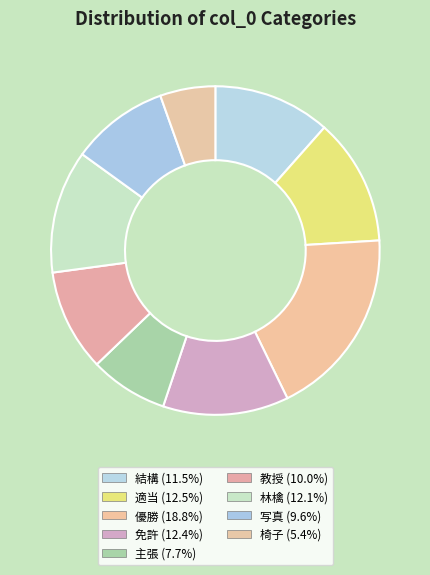

Is there a majority slice in this chart?

No